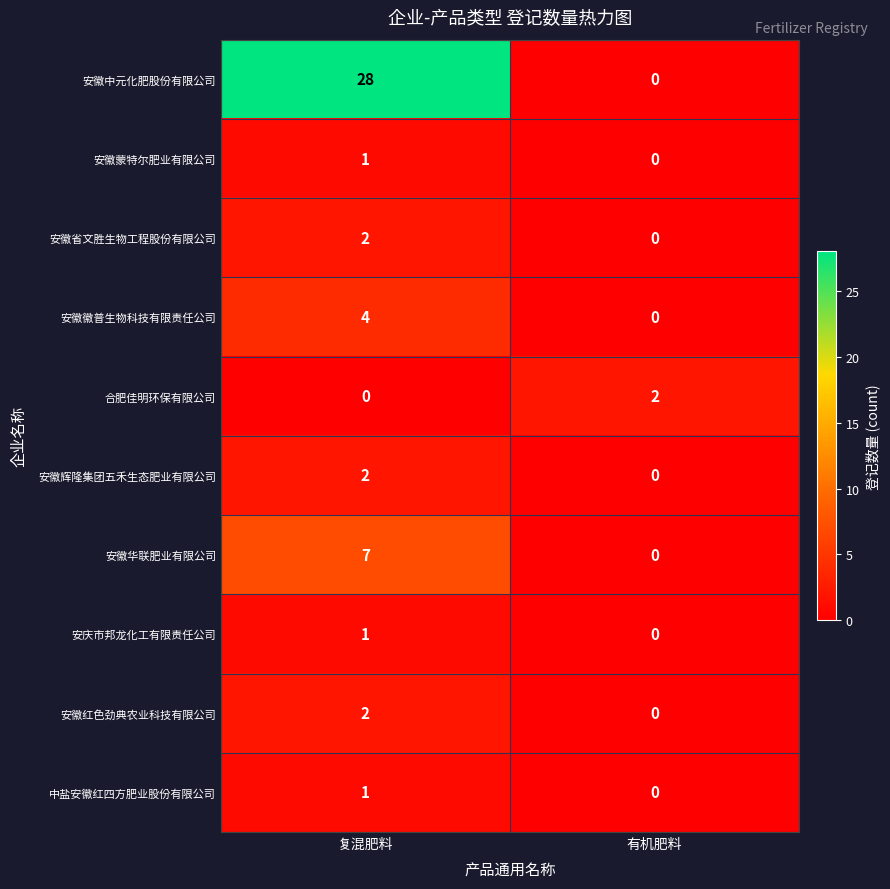

Reading right to left, what are all the values shown in this chart?

安徽中元化肥股份有限公司: 有机肥料=0	复混肥料=28
安徽蒙特尔肥业有限公司: 有机肥料=0	复混肥料=1
安徽省文胜生物工程股份有限公司: 有机肥料=0	复混肥料=2
安徽徽普生物科技有限责任公司: 有机肥料=0	复混肥料=4
合肥佳明环保有限公司: 有机肥料=2	复混肥料=0
安徽辉隆集团五禾生态肥业有限公司: 有机肥料=0	复混肥料=2
安徽华联肥业有限公司: 有机肥料=0	复混肥料=7
安庆市邦龙化工有限责任公司: 有机肥料=0	复混肥料=1
安徽红色劲典农业科技有限公司: 有机肥料=0	复混肥料=2
中盐安徽红四方肥业股份有限公司: 有机肥料=0	复混肥料=1